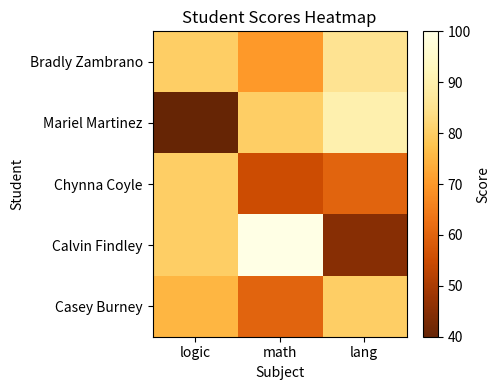

Which has a higher value, math or logic?

logic